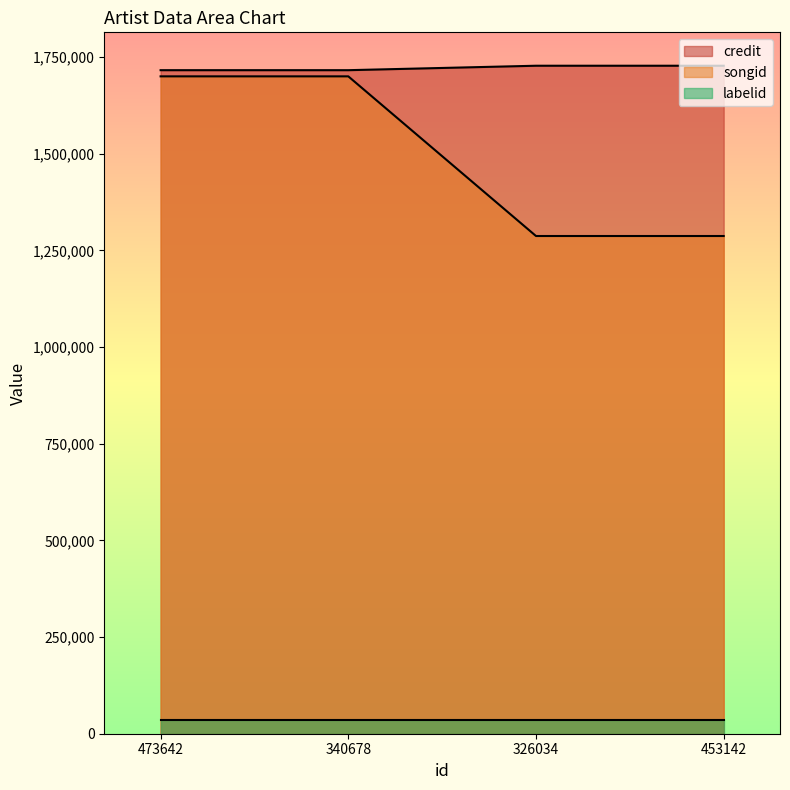

Is it true that credit equals 1727255 at 453142?

True